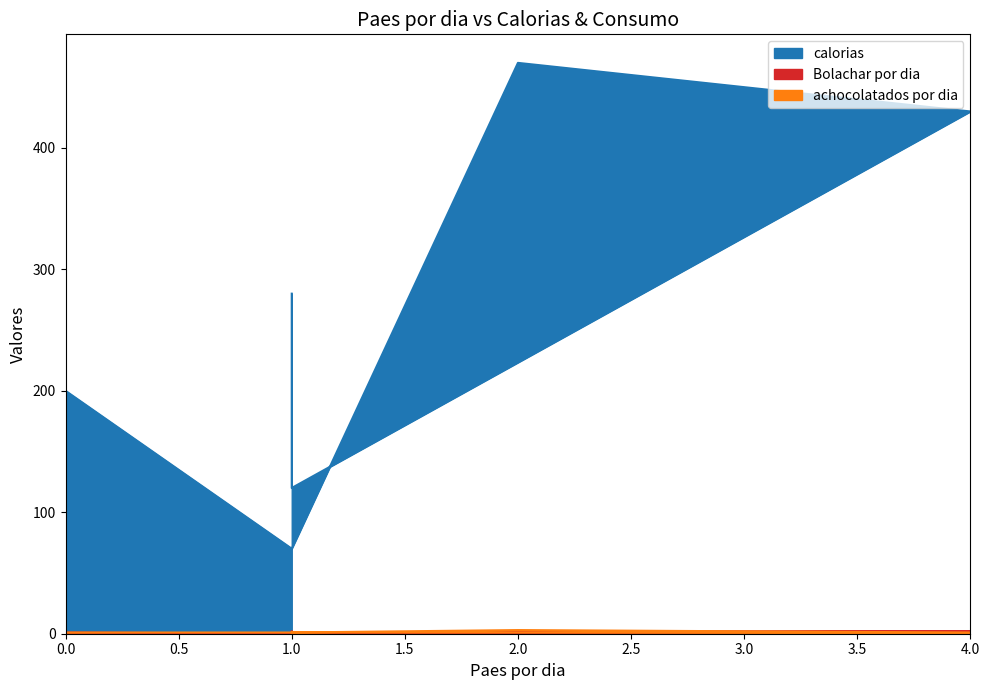

Which series has the largest total across all categories?

calorias